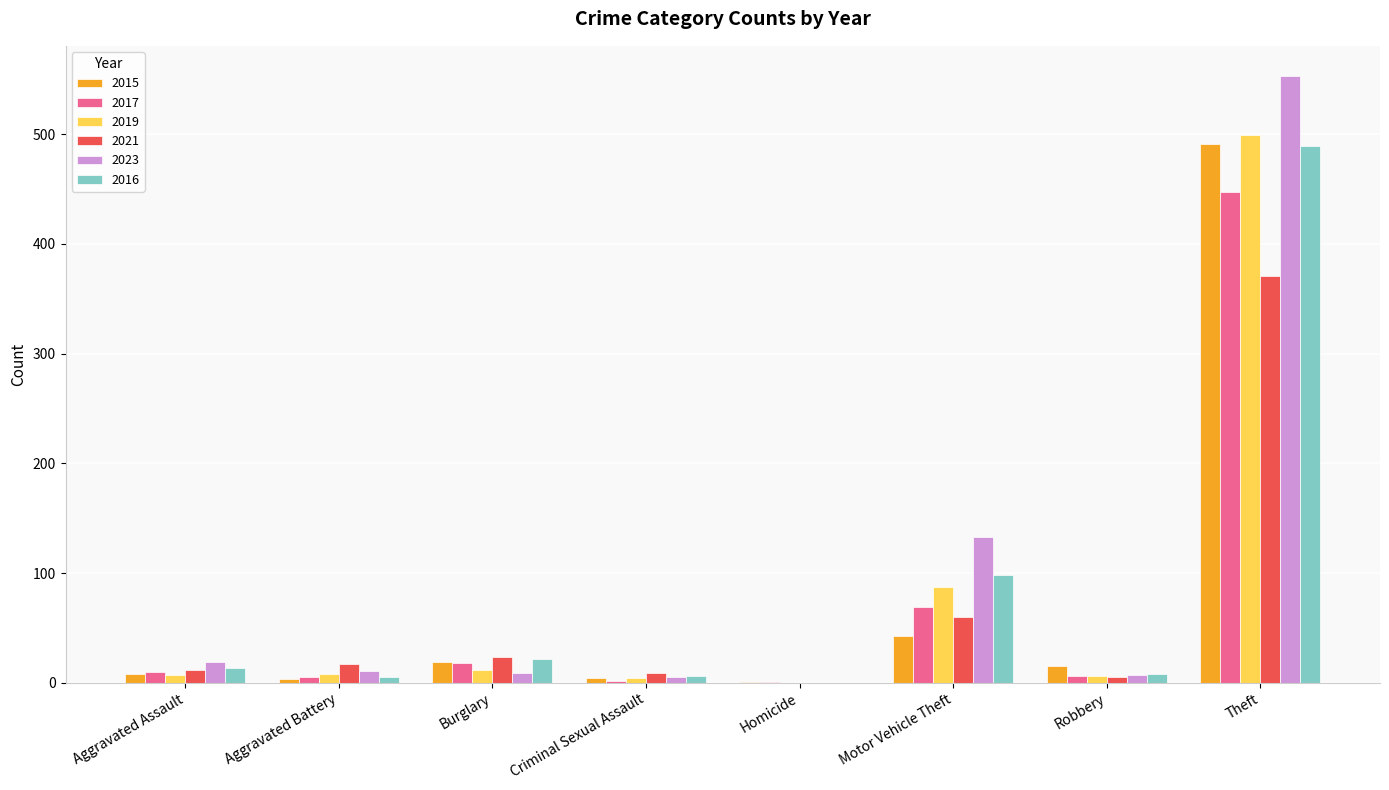

Count the number of data series in this chart.

6